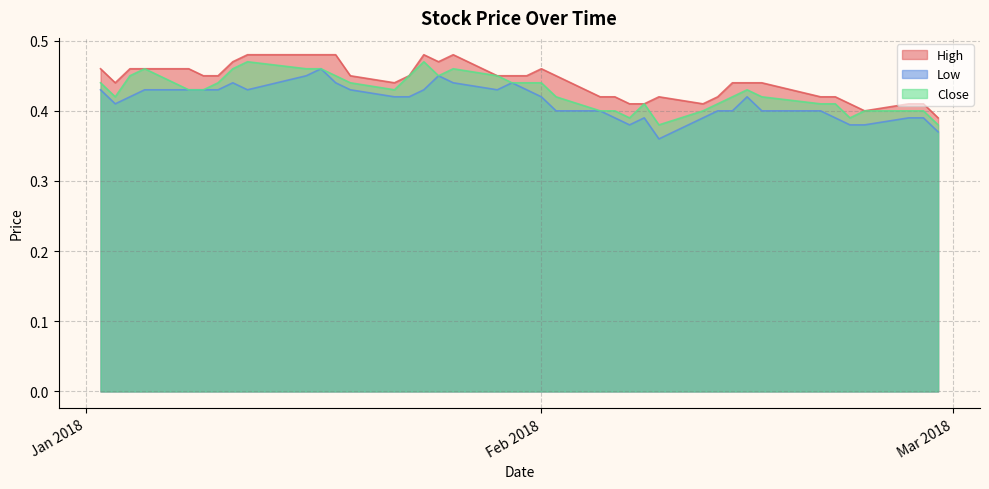

The Close series shows 0.4 at 2018-01-31. True or false?

True